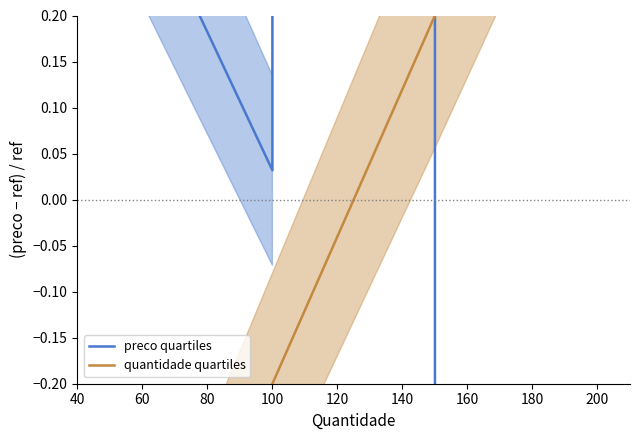

Does the chart display data point markers on the line(s)?

No